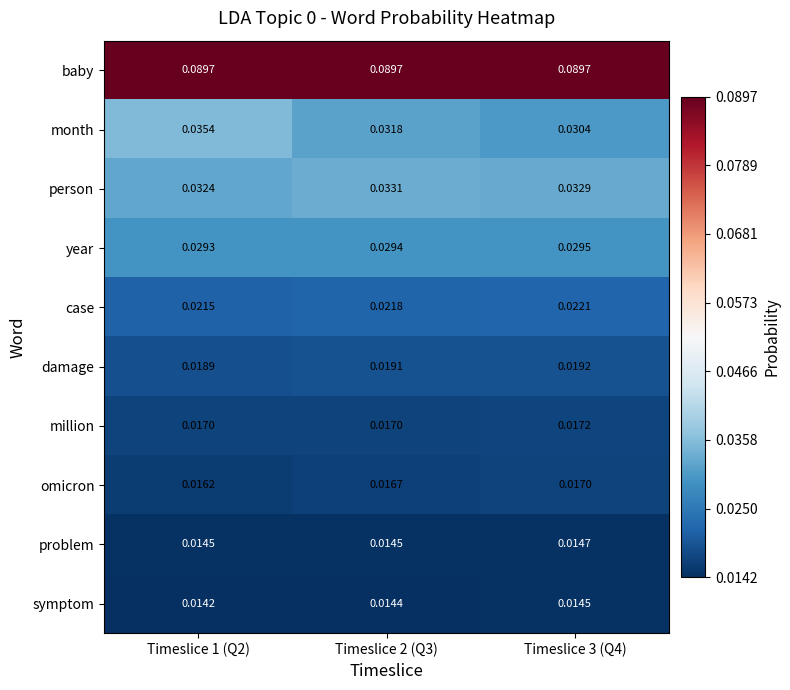

Which series changed the most between Timeslice 1 (Q2) and Timeslice 2 (Q3)?

month